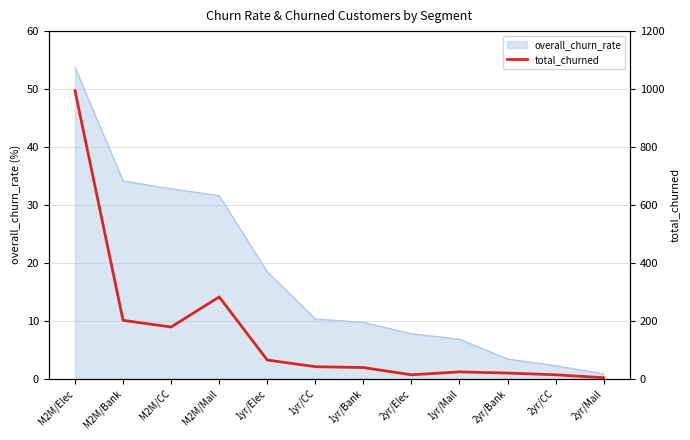

Reading left to right, transcribe all the data shown in this chart.

994	201	178	282	64	41	38	13	23	19	13	3